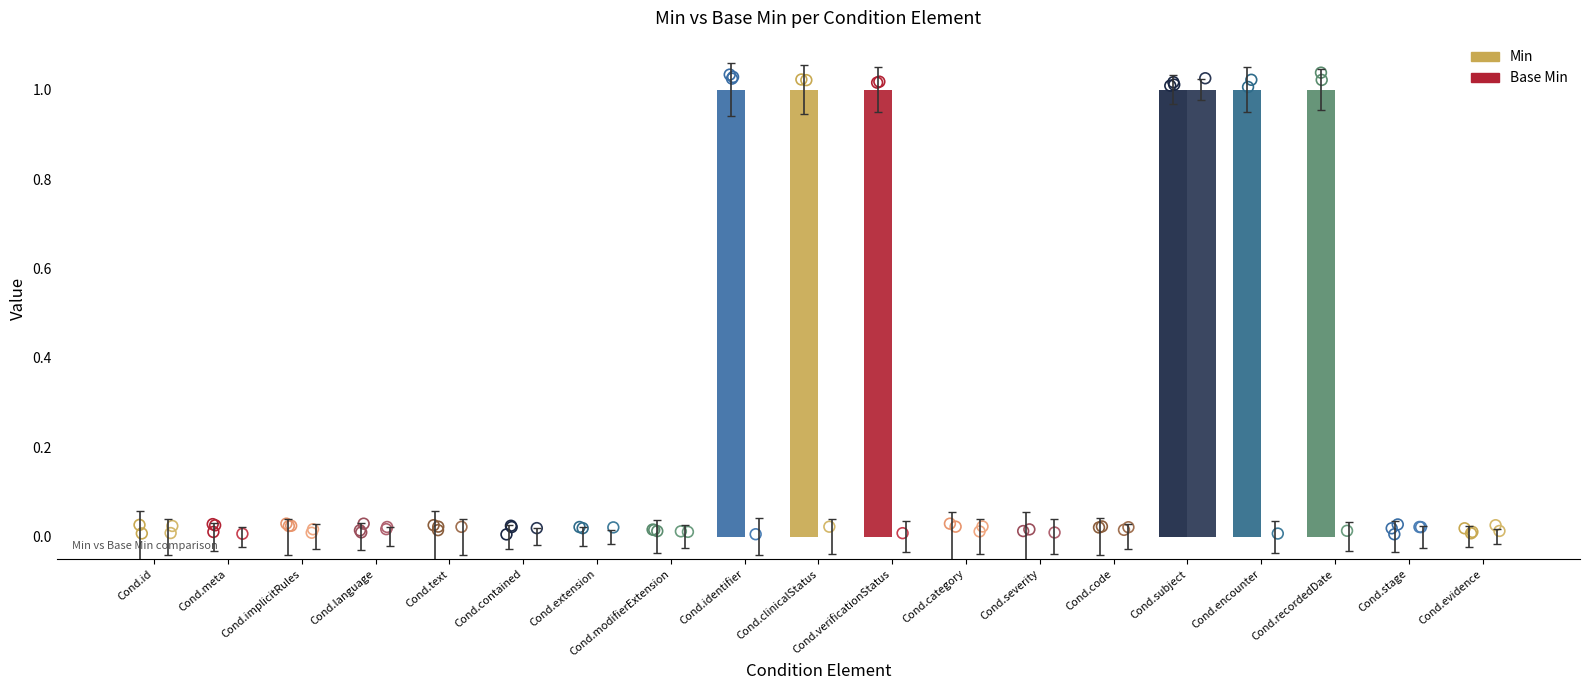

What are all the series names shown in the legend?

Min, Base Min